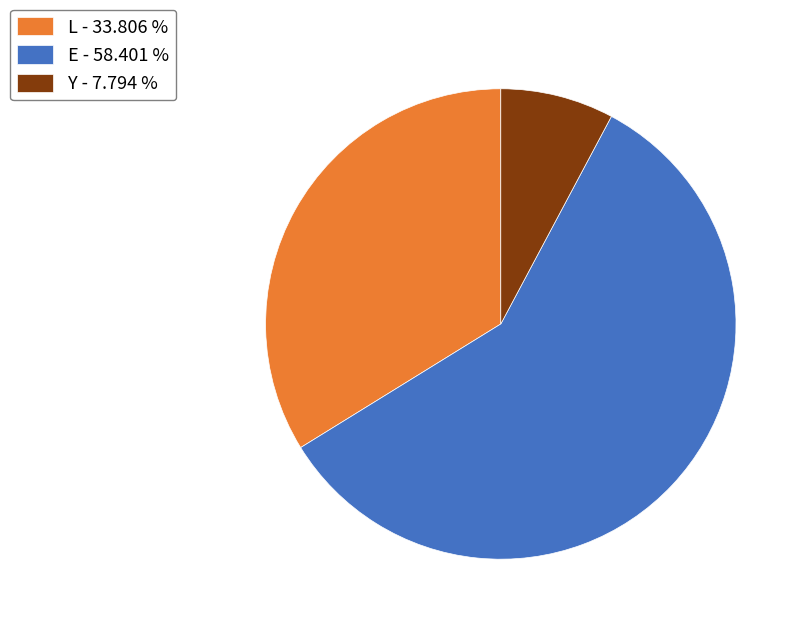

How many slices are in this pie chart?

3